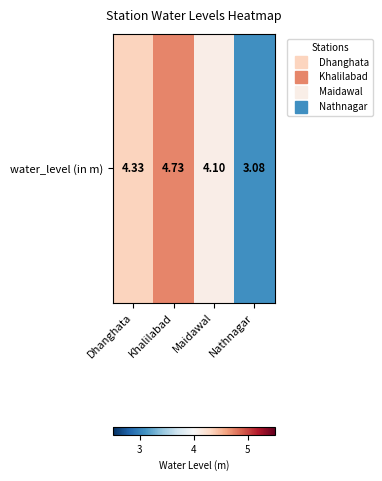

Rank the categories by value from lowest to highest.

Nathnagar, Maidawal, Dhanghata, Khalilabad